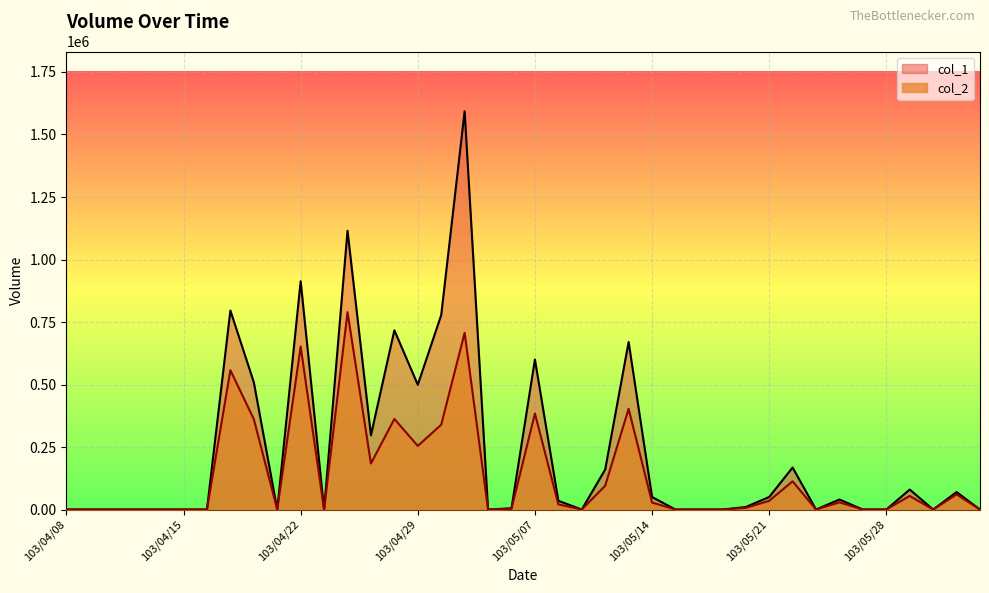

What is the label of the 32nd point from the left?

103/05/22